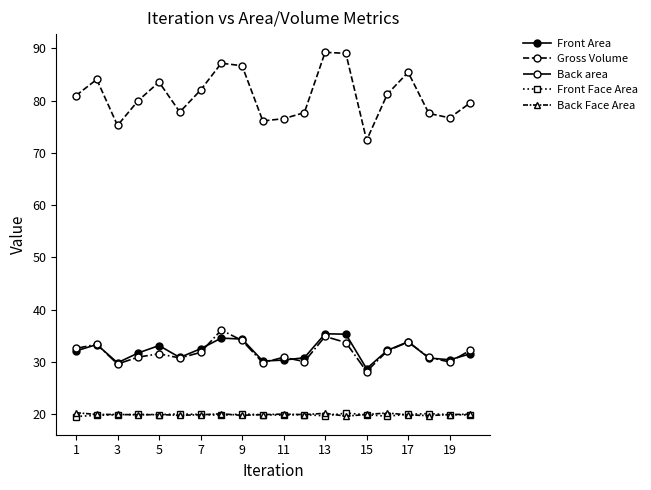

What is the lowest value of the Back Face Area series?

19.7